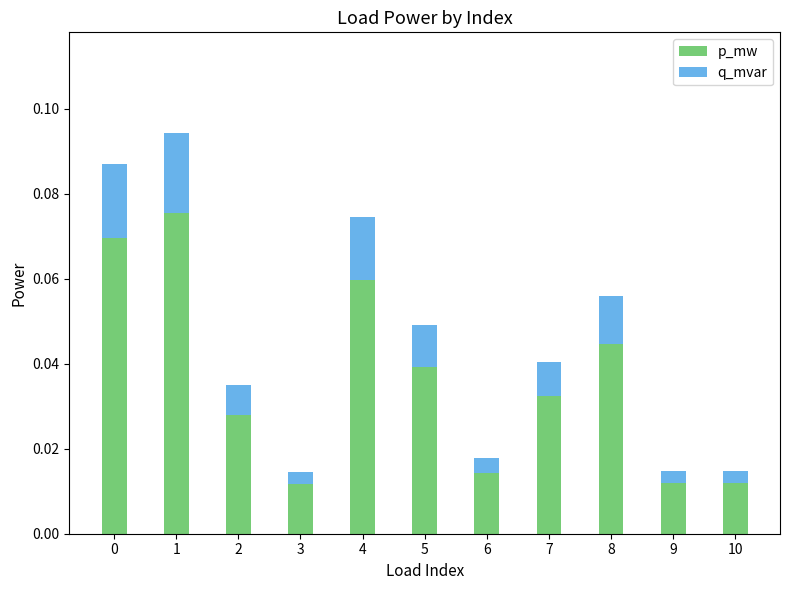

True or false: p_mw has a value of 0.1 at 5.

False